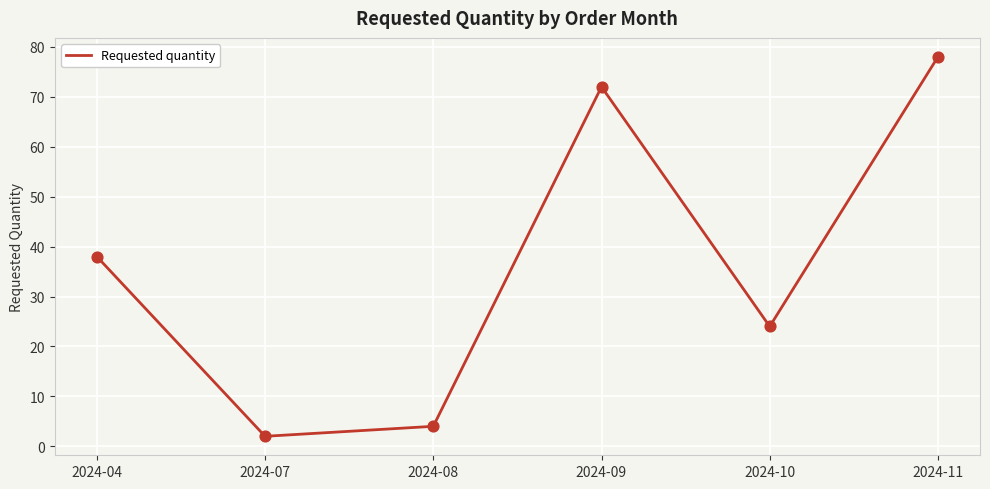

Between 2024-04 and 2024-11, which is larger?

2024-11